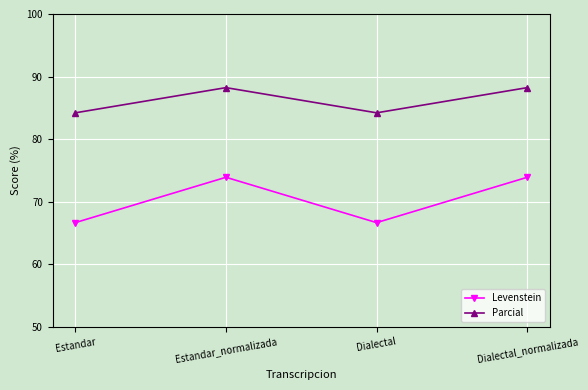

Reading left to right, list all the values displayed in this chart.

Levenstein: 66.7	73.9	66.7	73.9
Parcial: 84.2	88.2	84.2	88.2